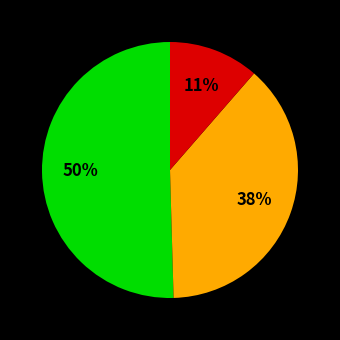

Is there a majority slice in this chart?

Yes